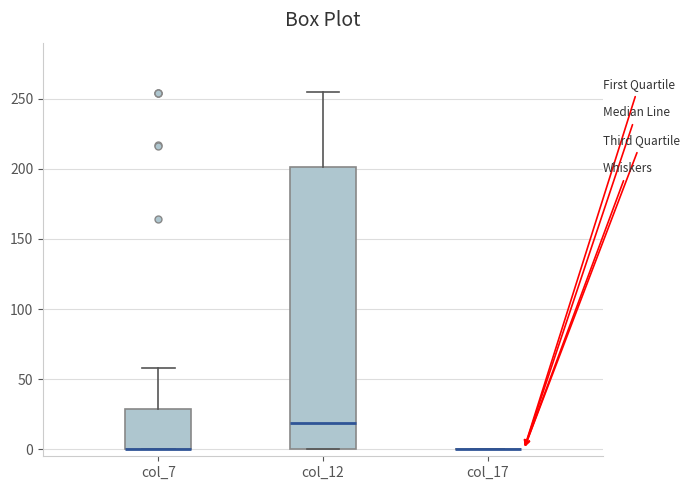

Reading left to right, transcribe this box plot: for each box, give where its median line is, the range the box spans, and where its two whiskers end, as read against the y-axis. The values are not printed on the chart, so give them approximately, as read against the axis.

col_7: median 0 (drawn on the box's lower edge), box 0 to 30, whiskers 0 to 60
col_12: median 20, box 0 to 200, whiskers 0 to 255
col_17: box collapsed to a line at 0, whiskers 0 to 0